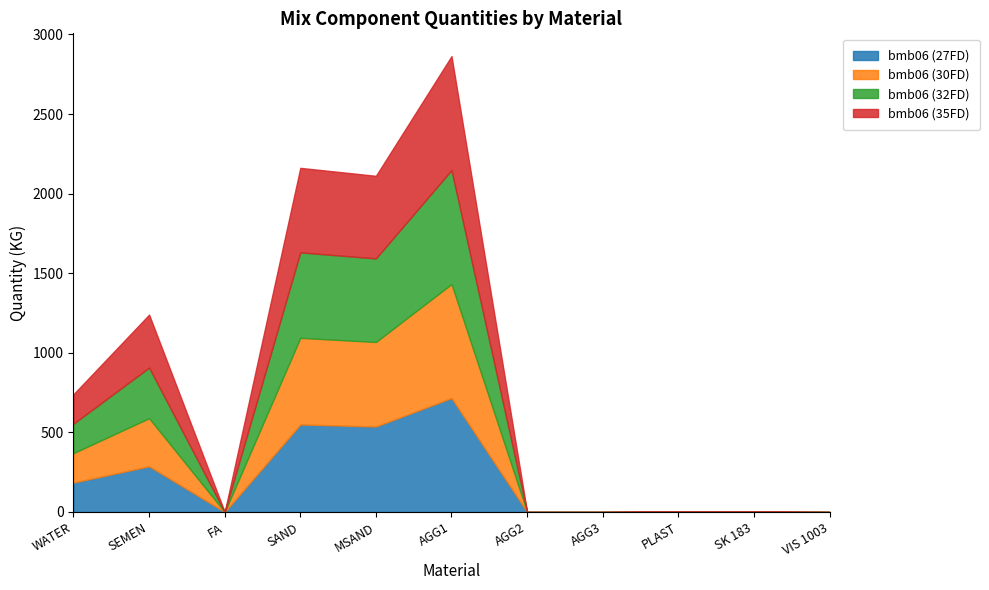

Does the chart have visible grid lines?

No